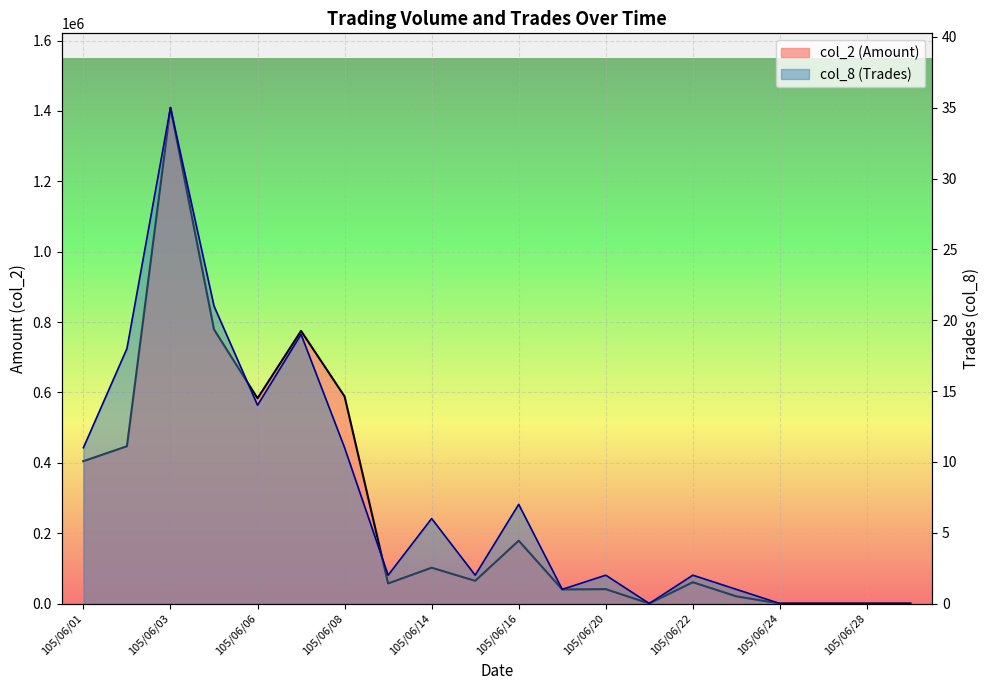

Rank the series by their maximum value, from lowest to highest.

col_8 (Trades), col_2 (Amount)